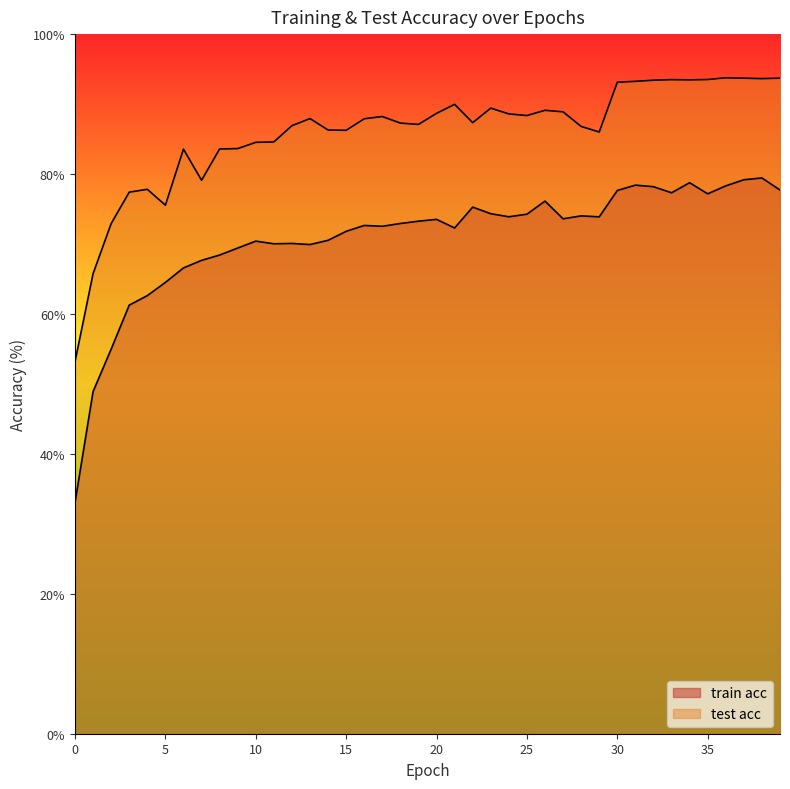

At which category does test acc reach its first local valley?

5